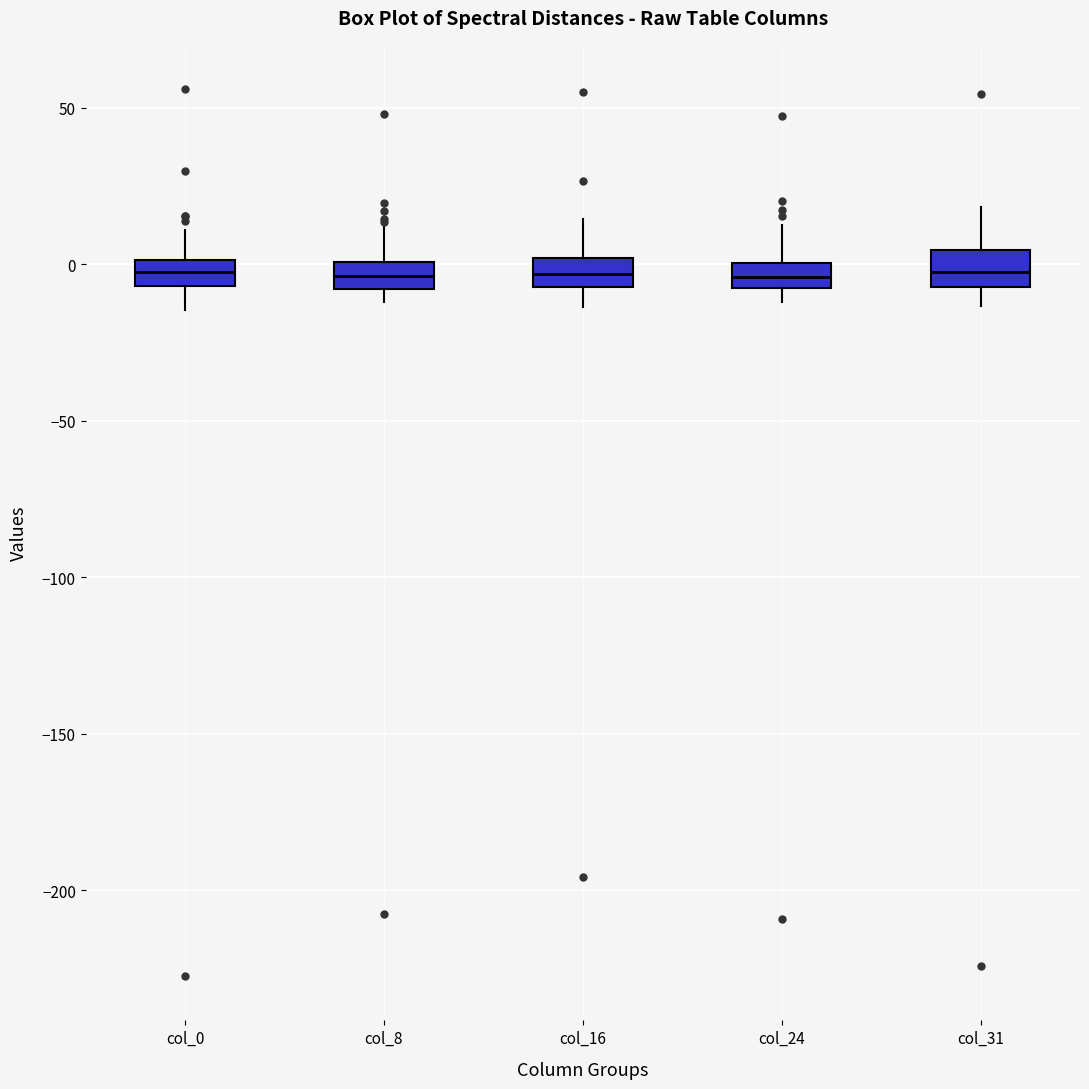

Reading left to right, read every box against the y-axis: the position of its median line, the range the box covers, and the ends of its whiskers. The values are not printed on the chart, so give them approximately, as read against the axis.

col_0: median -5 (inside the box), box -5 to 0, whiskers -15 to 10
col_8: median -5, box -10 to 0, whiskers -10 (just below the box's lower edge) to 10
col_16: median -5 (inside the box), box -5 to 0, whiskers -15 to 15
col_24: median -5, box -10 to 0, whiskers -10 (below the box's lower edge) to 10
col_31: median -5 (inside the box), box -5 to 5, whiskers -15 to 20